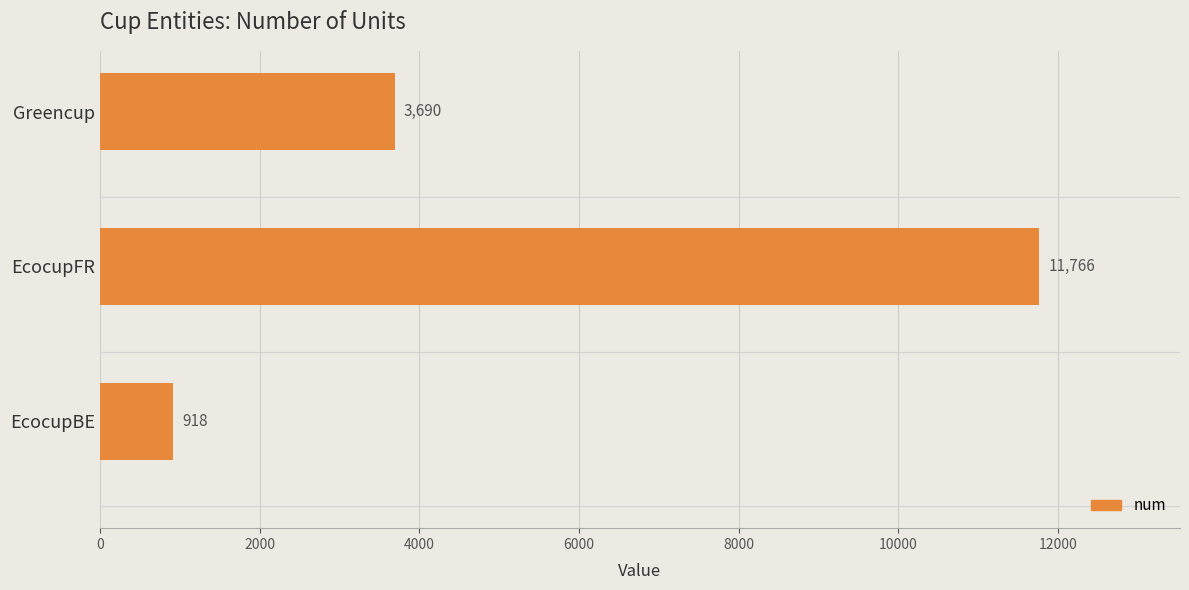

Does the chart contain stacked bars?

No